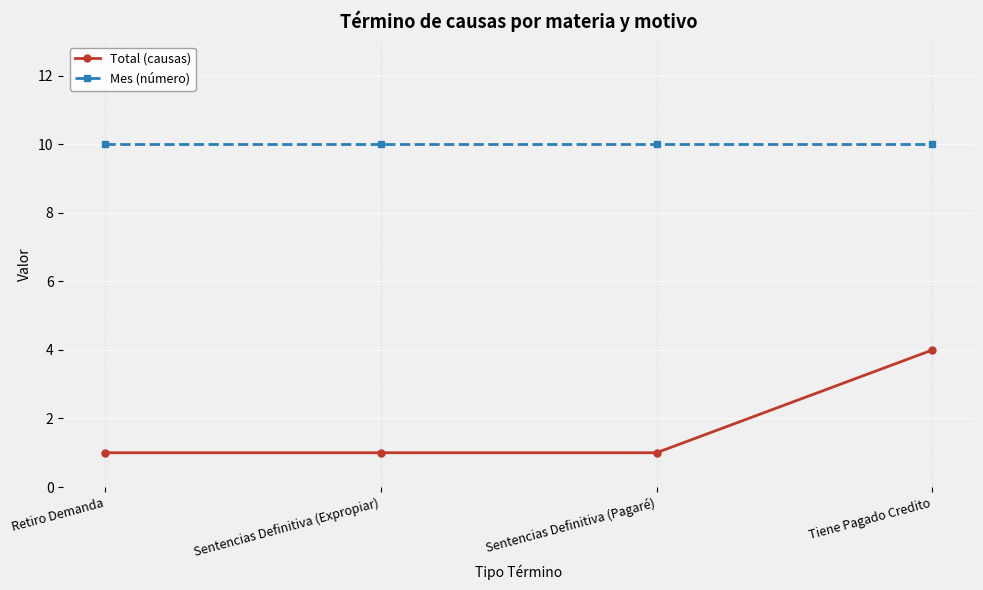

The value of Mes (número) at Sentencias Definitiva (Pagaré) is 10. True or false?

True